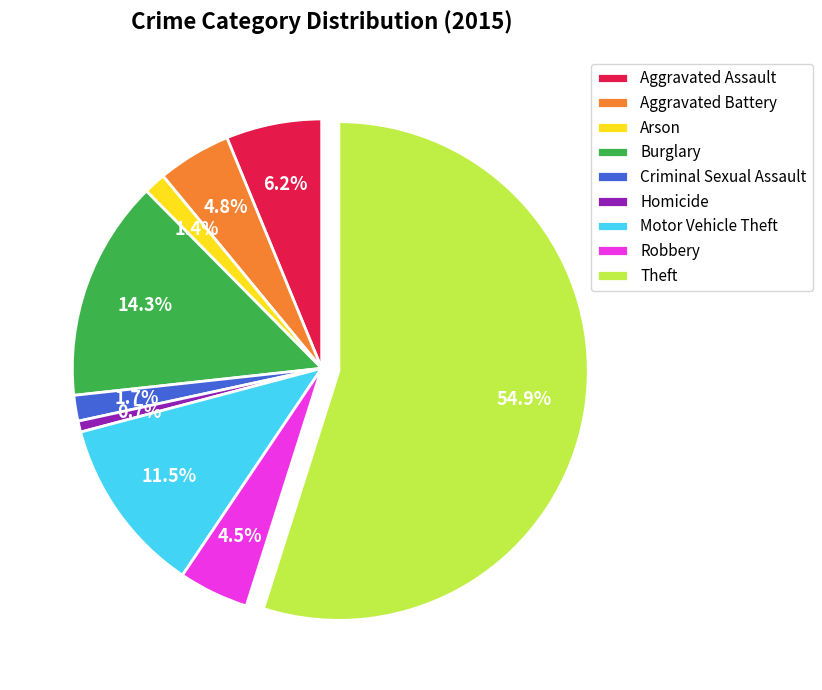

What is the smallest slice in the pie chart?

Homicide